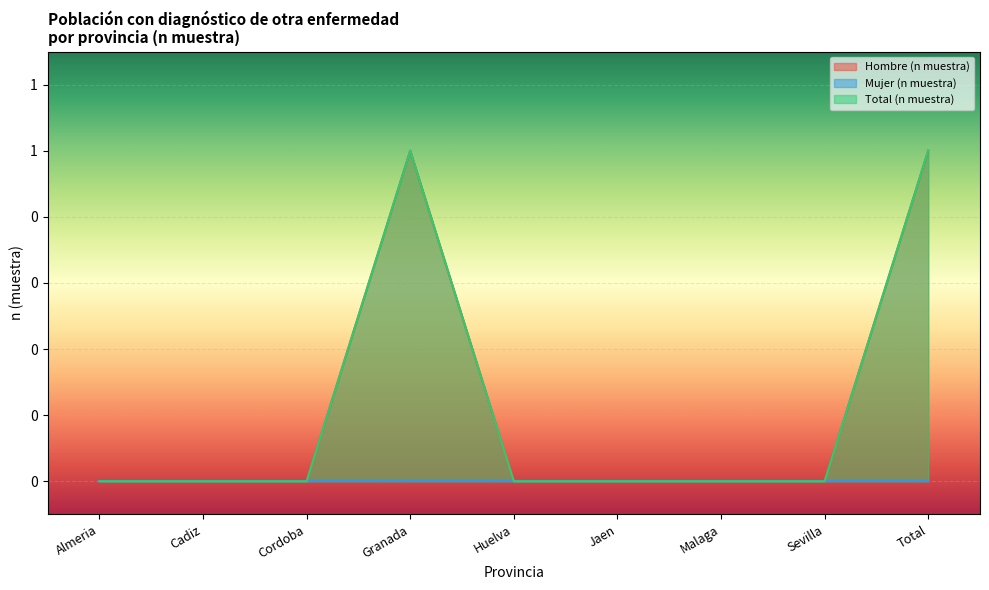

Where is the first local maximum for Total (n muestra)?

Granada